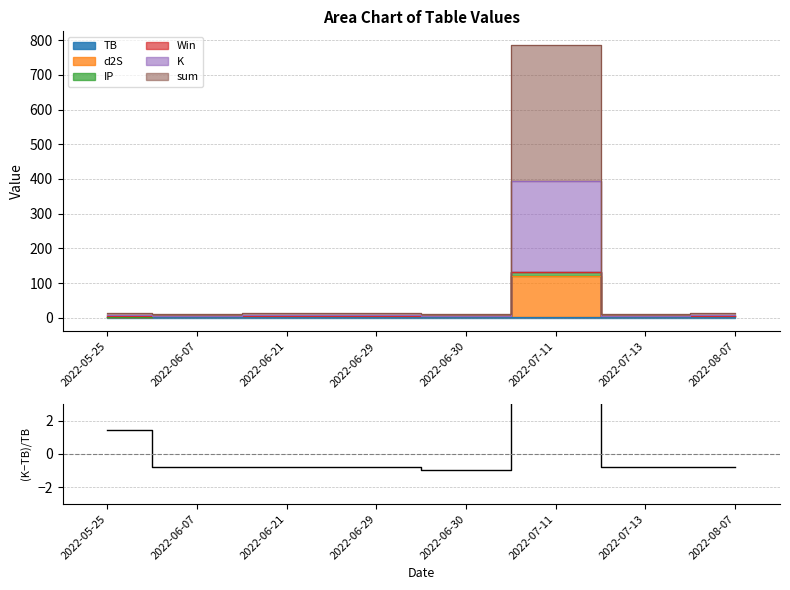

How many interior local peaks (higher than both neighbors) does the data have?

1